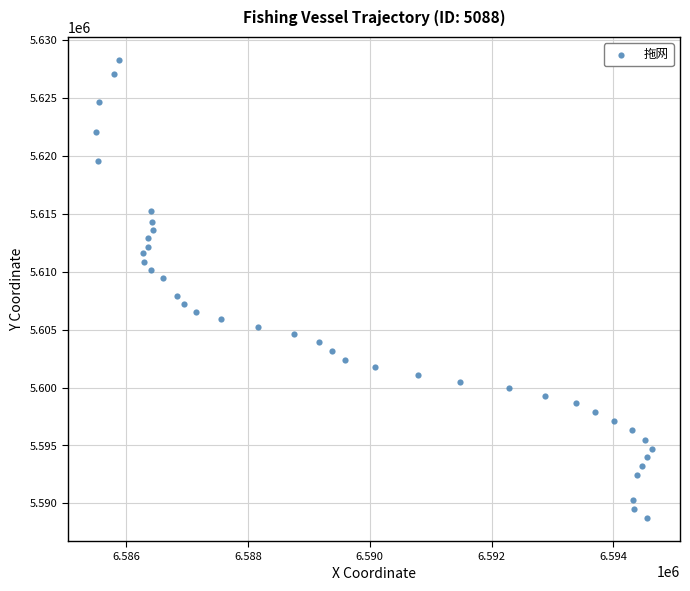

What is the range of X values (max minus min)?

9135.4